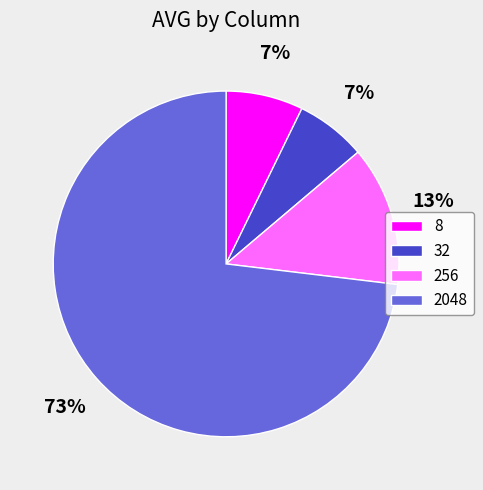

Which has a higher value, 8 or 32?

8